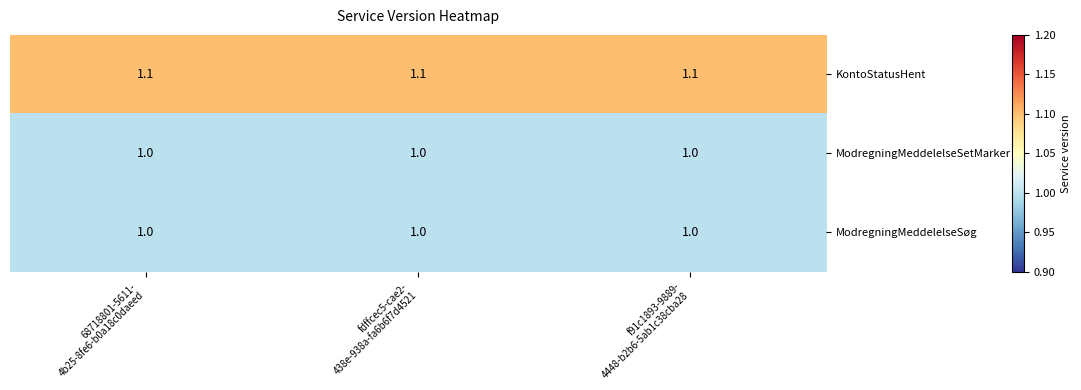

What is the average value of the KontoStatusHent series?

1.1